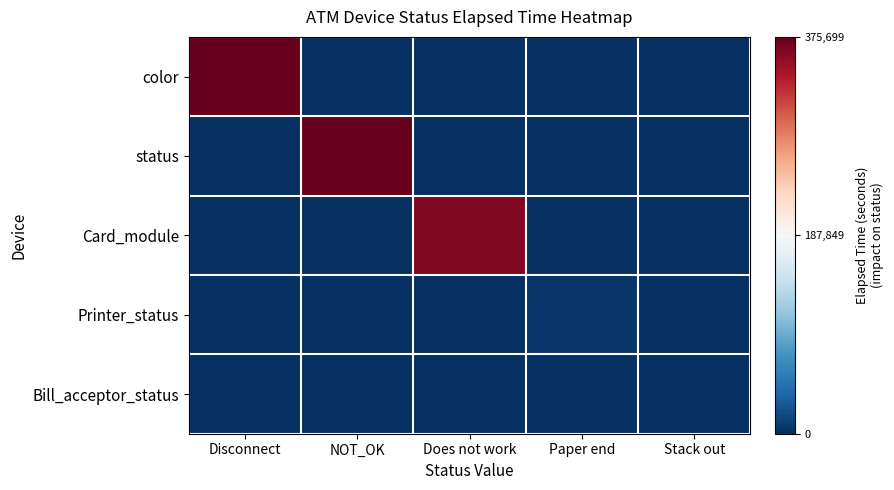

Rank the series at Does not work from highest to lowest value.

Card_module, color, status, Printer_status, Bill_acceptor_status